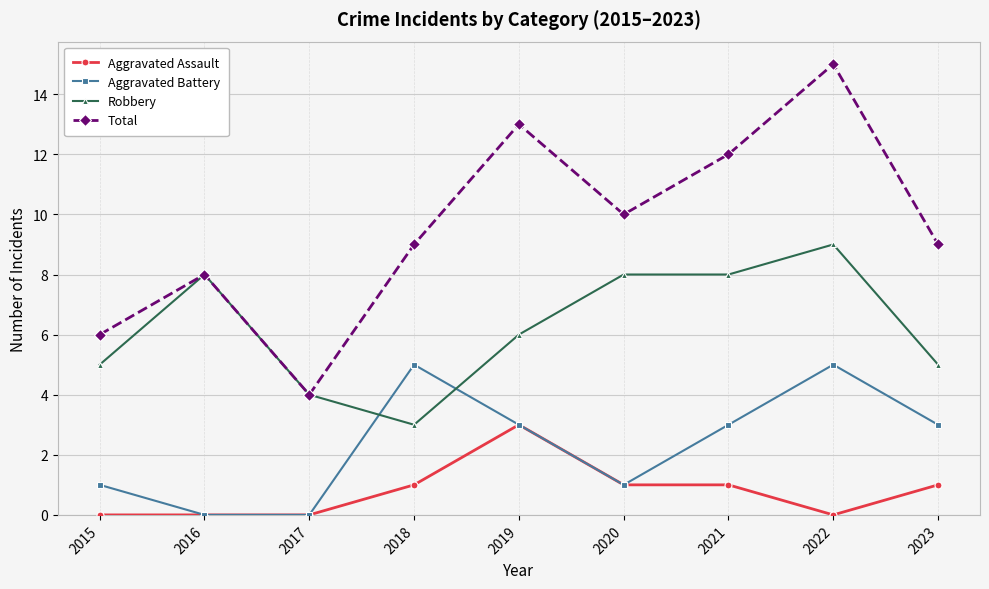

What is the difference between the Total values at 2017 and 2022?

11